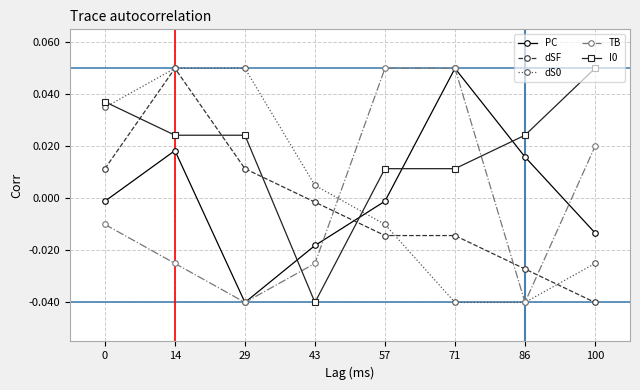

What is the difference between the PC values at 29 and 14?

0.1